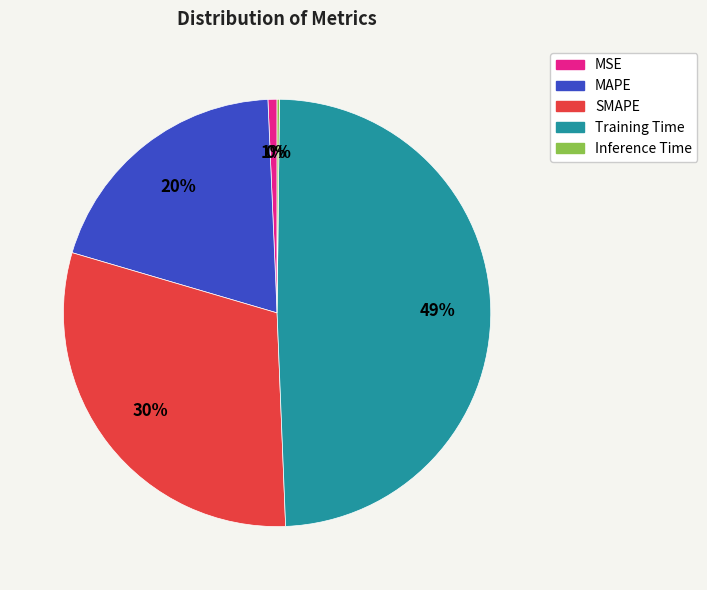

Which category has the biggest portion of the pie?

Training Time